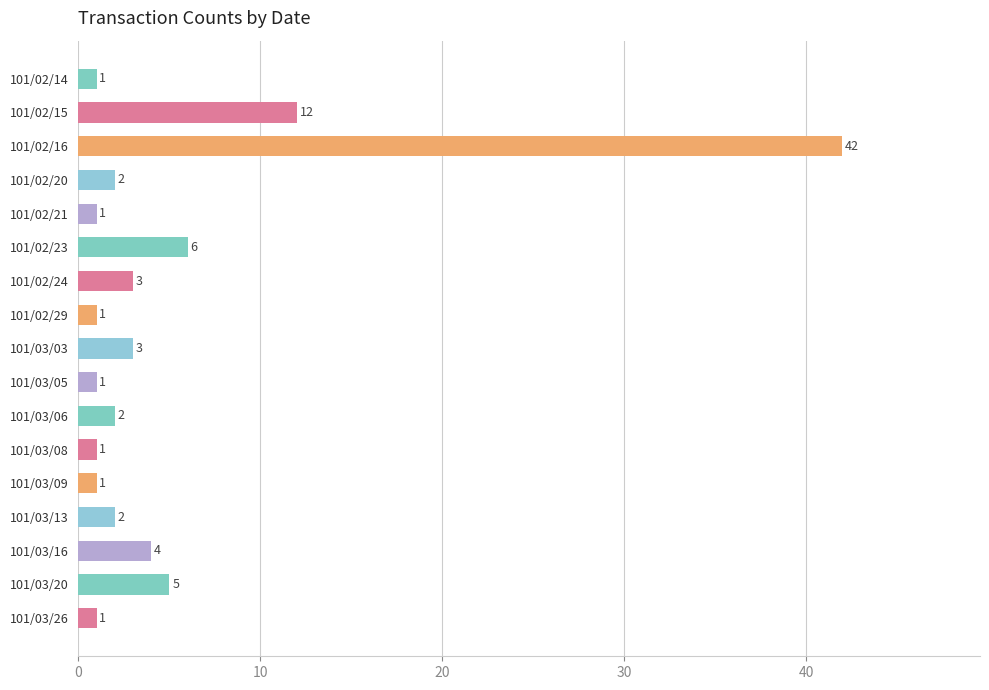

The value at 101/03/13 is 2. True or false?

True